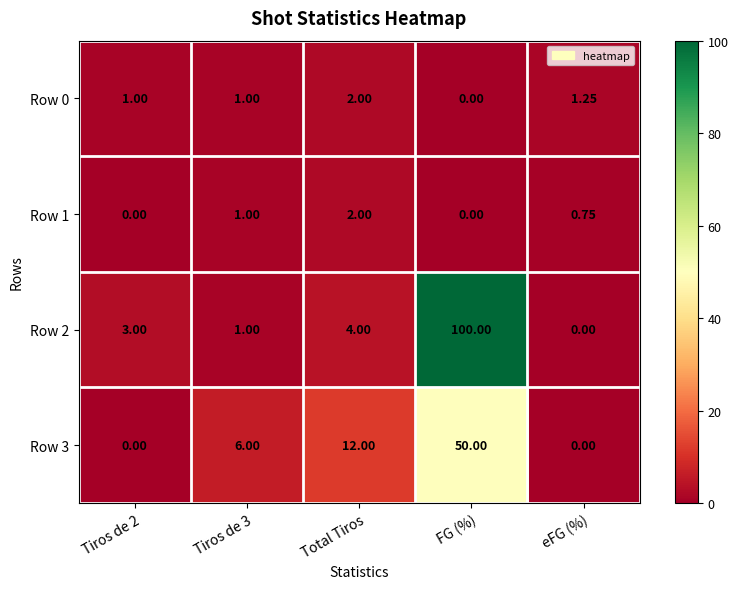

Which category has the highest value in the Row 1 series?

Total Tiros